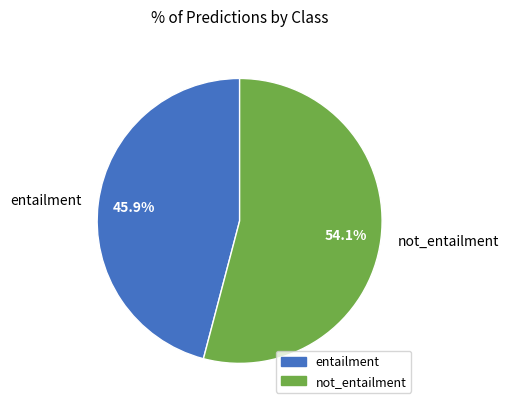

How many slices are in this pie chart?

2